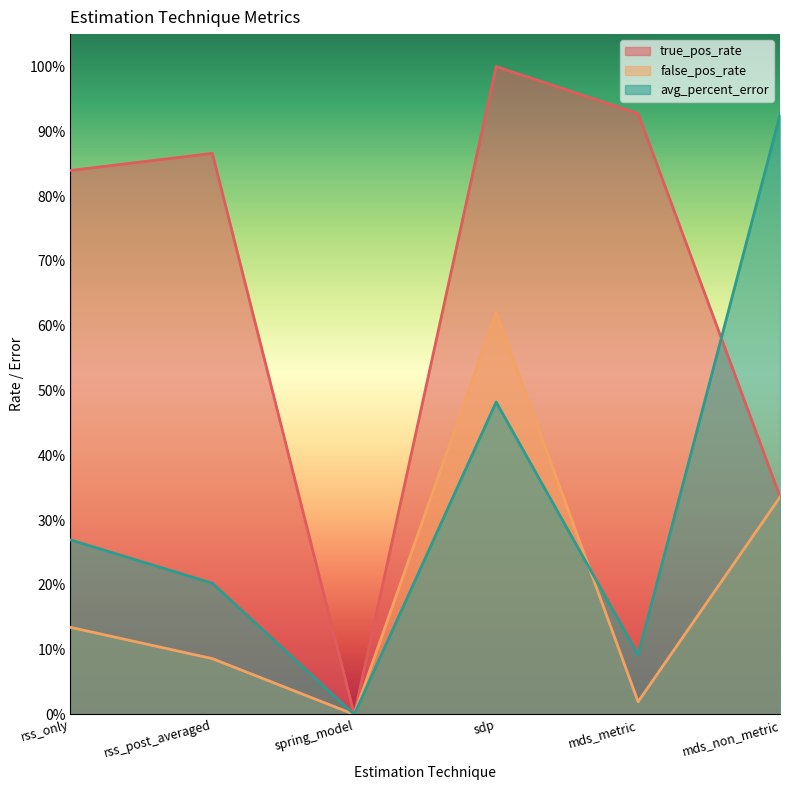

Which series changed the most between spring_model and mds_metric?

true_pos_rate